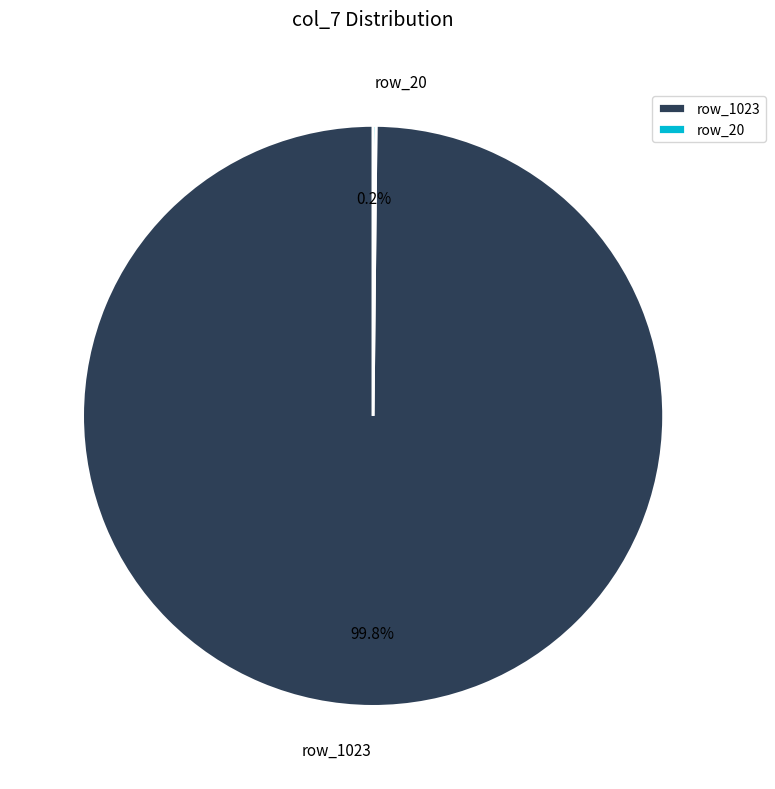

Is there a majority slice in this chart?

Yes